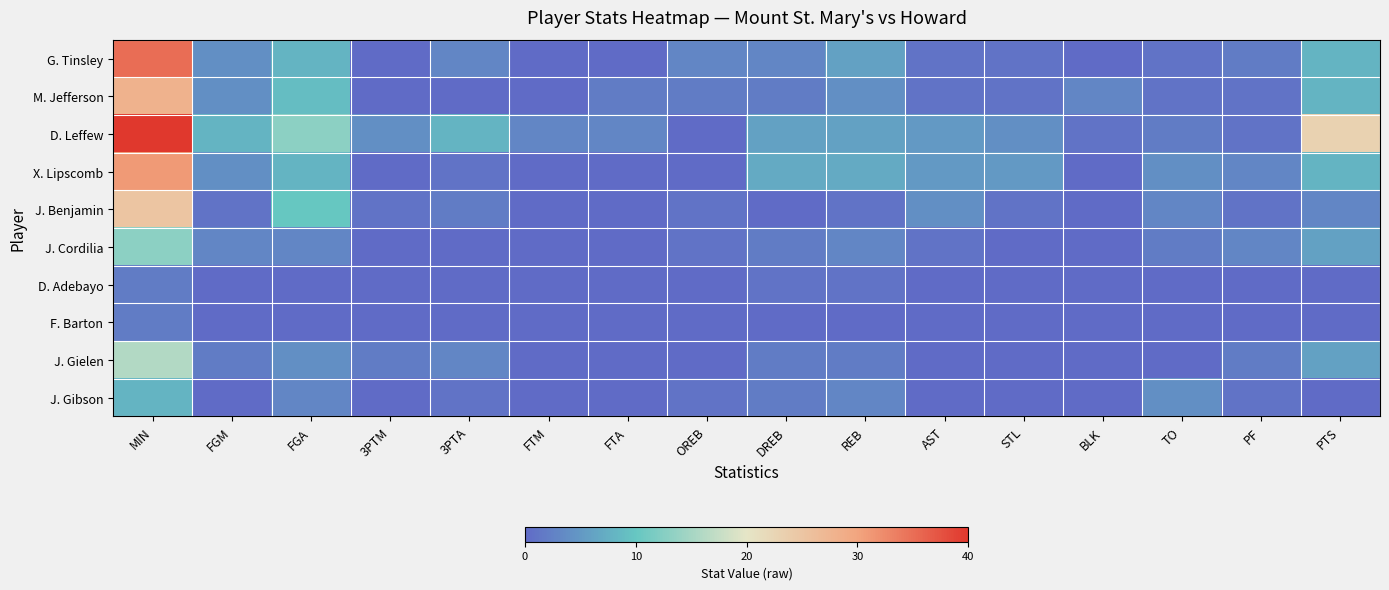

Which has a higher value, BLK or FTA?

BLK